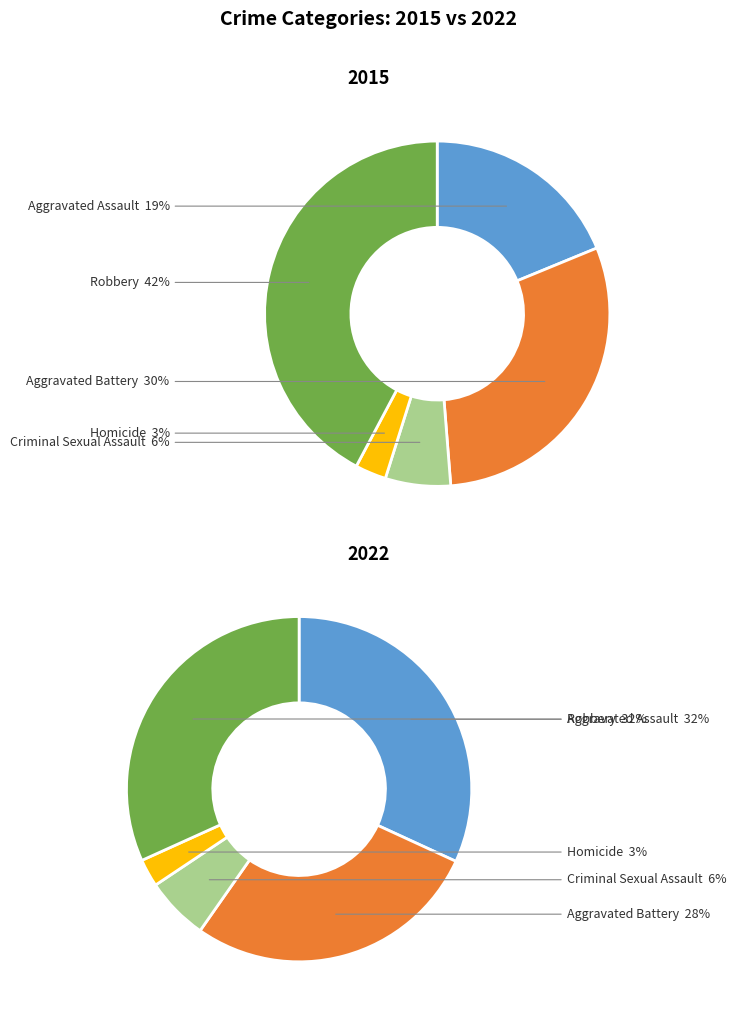

What percentage is the Aggravated Assault slice, to the nearest percent?

19%